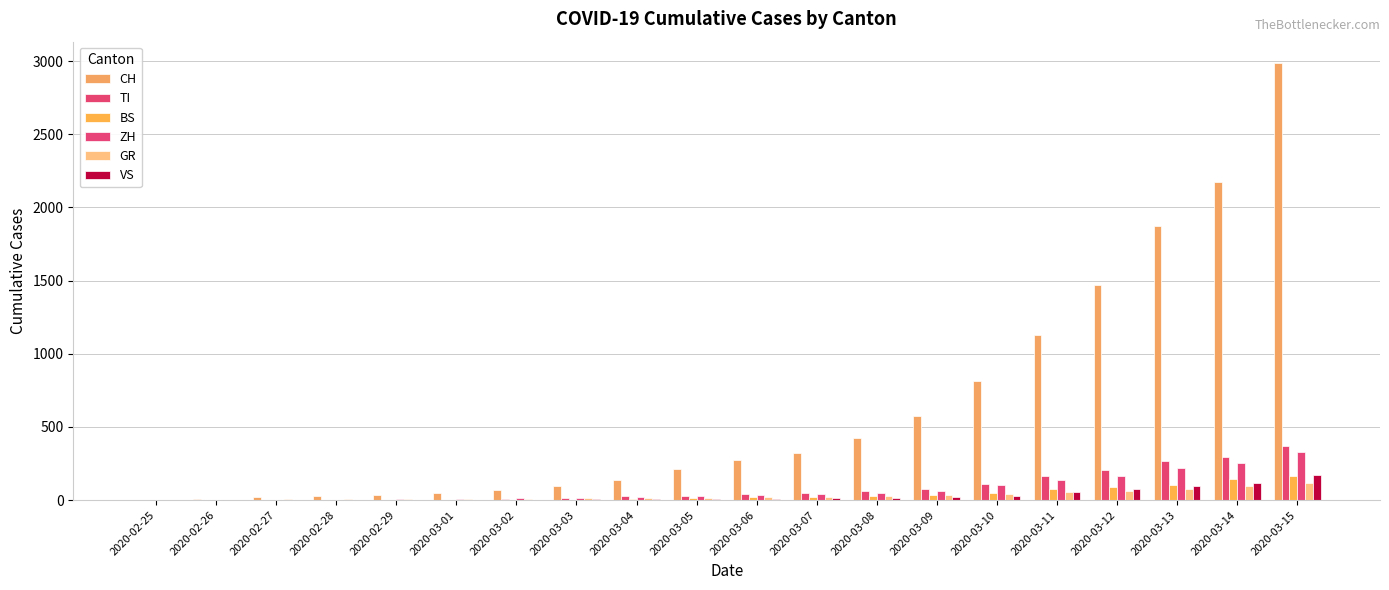

Reading left to right, transcribe all the data shown in this chart.

CH: 2020-02-25=0	2020-02-26=8	2020-02-27=19	2020-02-28=29	2020-02-29=35	2020-03-01=49	2020-03-02=69	2020-03-03=96	2020-03-04=140	2020-03-05=214	2020-03-06=276	2020-03-07=323	2020-03-08=424	2020-03-09=575	2020-03-10=814	2020-03-11=1128	2020-03-12=1469	2020-03-13=1876	2020-03-14=2175	2020-03-15=2983
TI: 2020-02-25=0	2020-02-26=1	2020-02-27=1	2020-02-28=1	2020-02-29=2	2020-03-01=2	2020-03-02=8	2020-03-03=13	2020-03-04=25	2020-03-05=28	2020-03-06=41	2020-03-07=49	2020-03-08=61	2020-03-09=75	2020-03-10=108	2020-03-11=163	2020-03-12=206	2020-03-13=265	2020-03-14=293	2020-03-15=368
BS: 2020-02-25=0	2020-02-26=0	2020-02-27=1	2020-02-28=1	2020-02-29=1	2020-03-01=1	2020-03-02=3	2020-03-03=3	2020-03-04=8	2020-03-05=15	2020-03-06=21	2020-03-07=24	2020-03-08=28	2020-03-09=33	2020-03-10=49	2020-03-11=73	2020-03-12=92	2020-03-13=100	2020-03-14=143	2020-03-15=164
ZH: 2020-02-25=0	2020-02-26=0	2020-02-27=2	2020-02-28=2	2020-02-29=6	2020-03-01=7	2020-03-02=13	2020-03-03=15	2020-03-04=23	2020-03-05=29	2020-03-06=34	2020-03-07=40	2020-03-08=49	2020-03-09=62	2020-03-10=101	2020-03-11=140	2020-03-12=163	2020-03-13=218	2020-03-14=250	2020-03-15=326
GR: 2020-02-25=0	2020-02-26=2	2020-02-27=6	2020-02-28=6	2020-02-29=6	2020-03-01=9	2020-03-02=10	2020-03-03=13	2020-03-04=15	2020-03-05=16	2020-03-06=18	2020-03-07=19	2020-03-08=28	2020-03-09=32	2020-03-10=44	2020-03-11=53	2020-03-12=65	2020-03-13=73	2020-03-14=93	2020-03-15=118
VS: 2020-02-25=0	2020-02-26=0	2020-02-27=1	2020-02-28=1	2020-02-29=1	2020-03-01=3	2020-03-02=3	2020-03-03=4	2020-03-04=5	2020-03-05=6	2020-03-06=7	2020-03-07=12	2020-03-08=17	2020-03-09=22	2020-03-10=30	2020-03-11=53	2020-03-12=76	2020-03-13=98	2020-03-14=115	2020-03-15=172